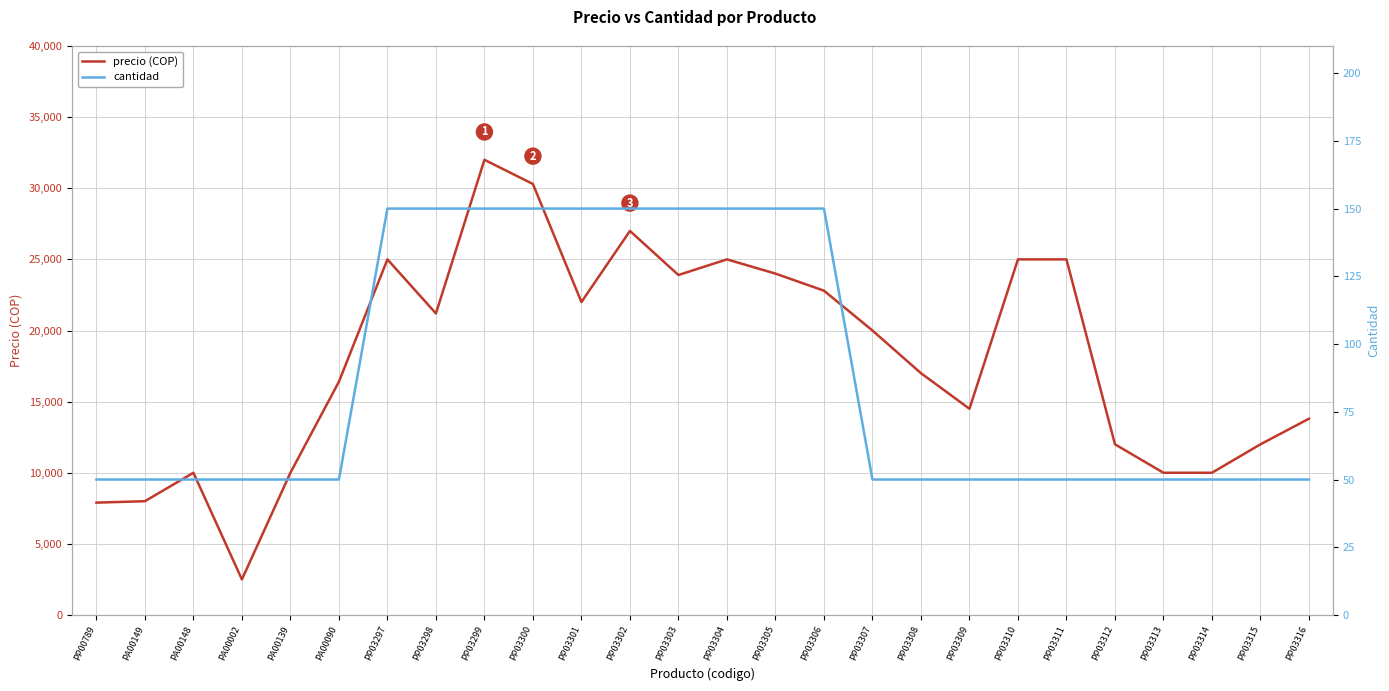

Which label corresponds to the smallest value in the chart?

PP00789